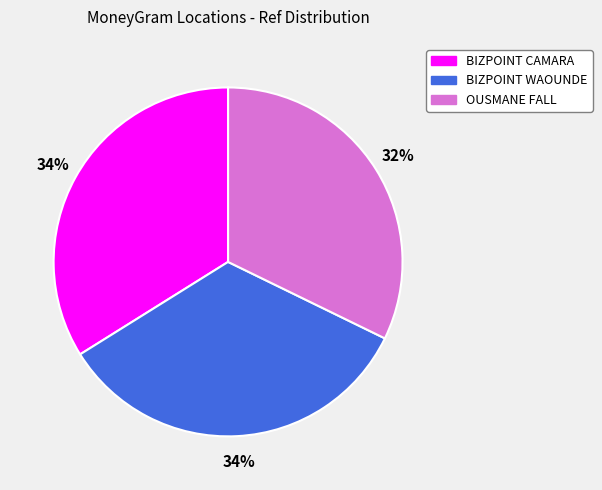

To the nearest percent, what is the difference between the largest and smallest slice percentages?

2%